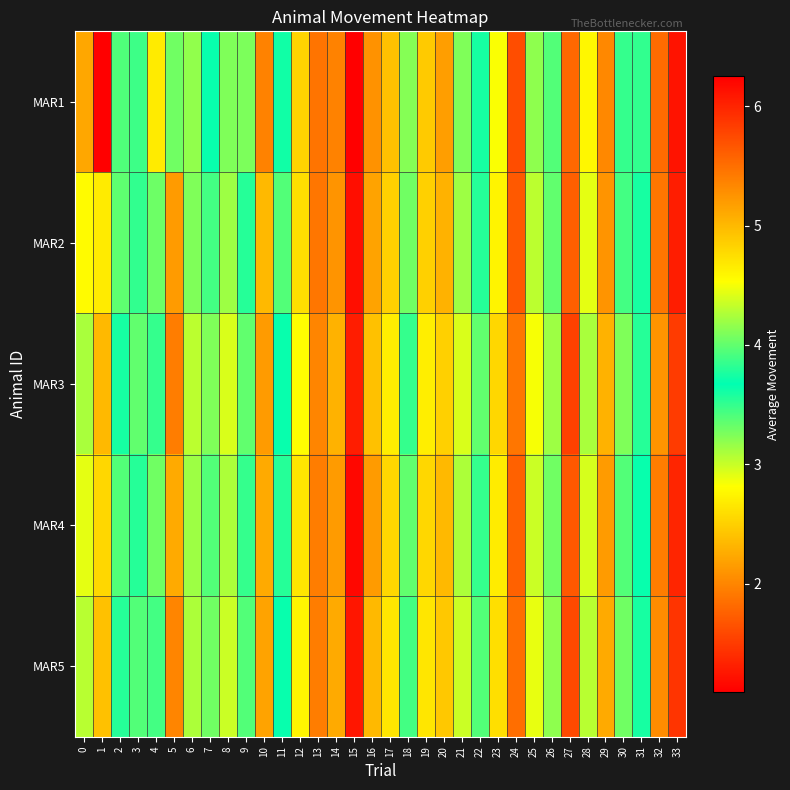

Which category has the lowest value across all series?

15